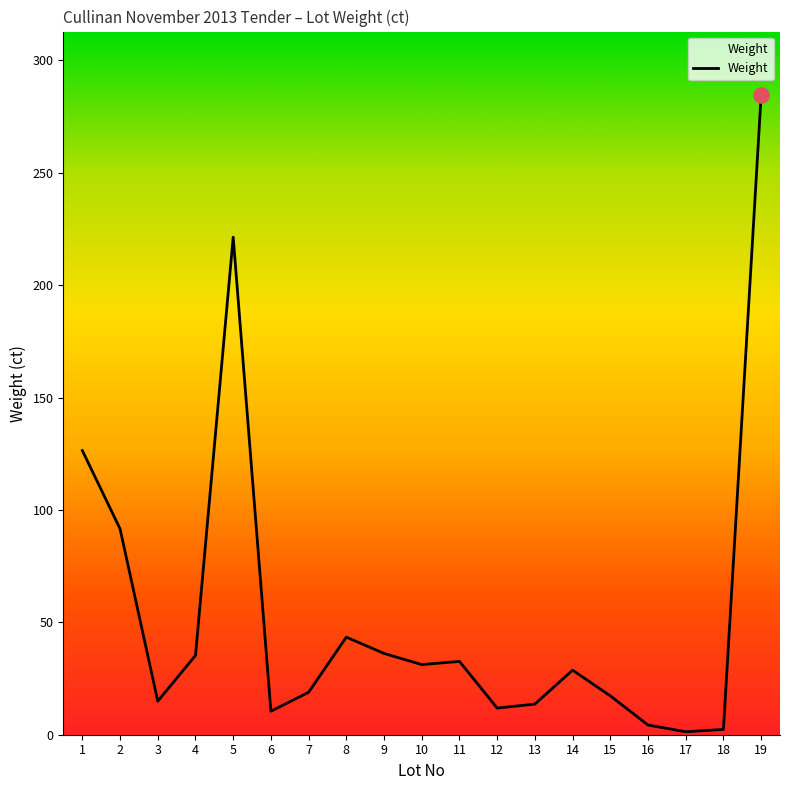

What is the change in value from 10 to 17?

-29.9